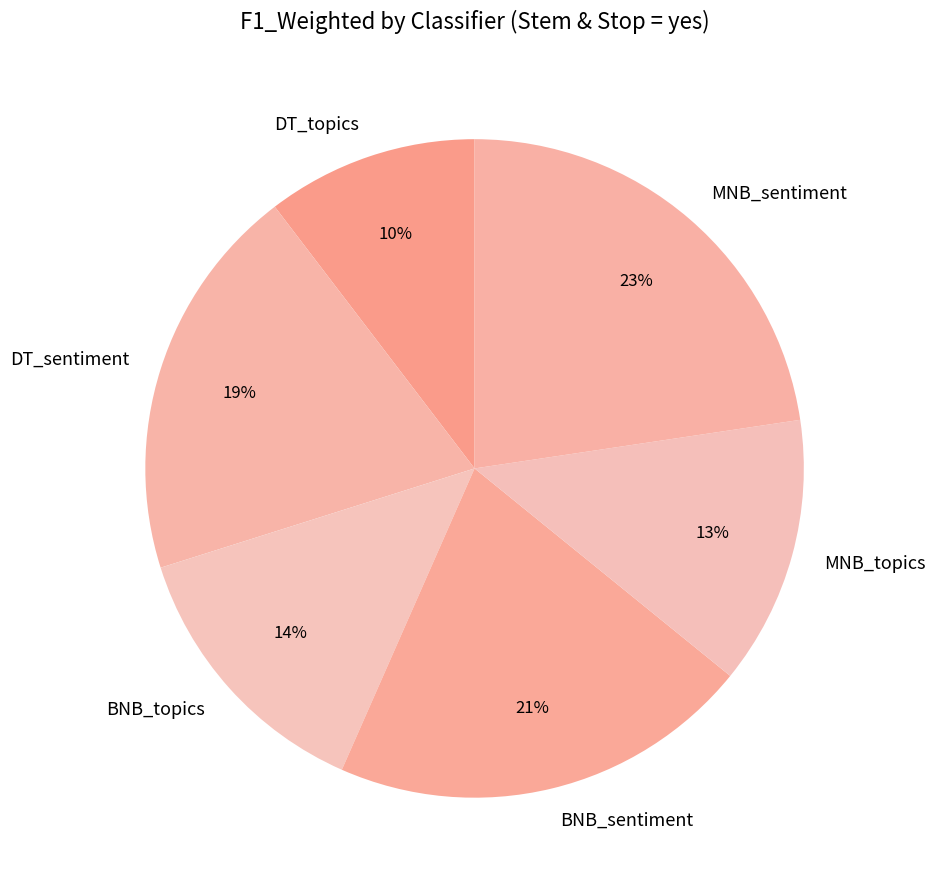

Do MNB_sentiment and BNB_topics together represent more than half of the pie?

No